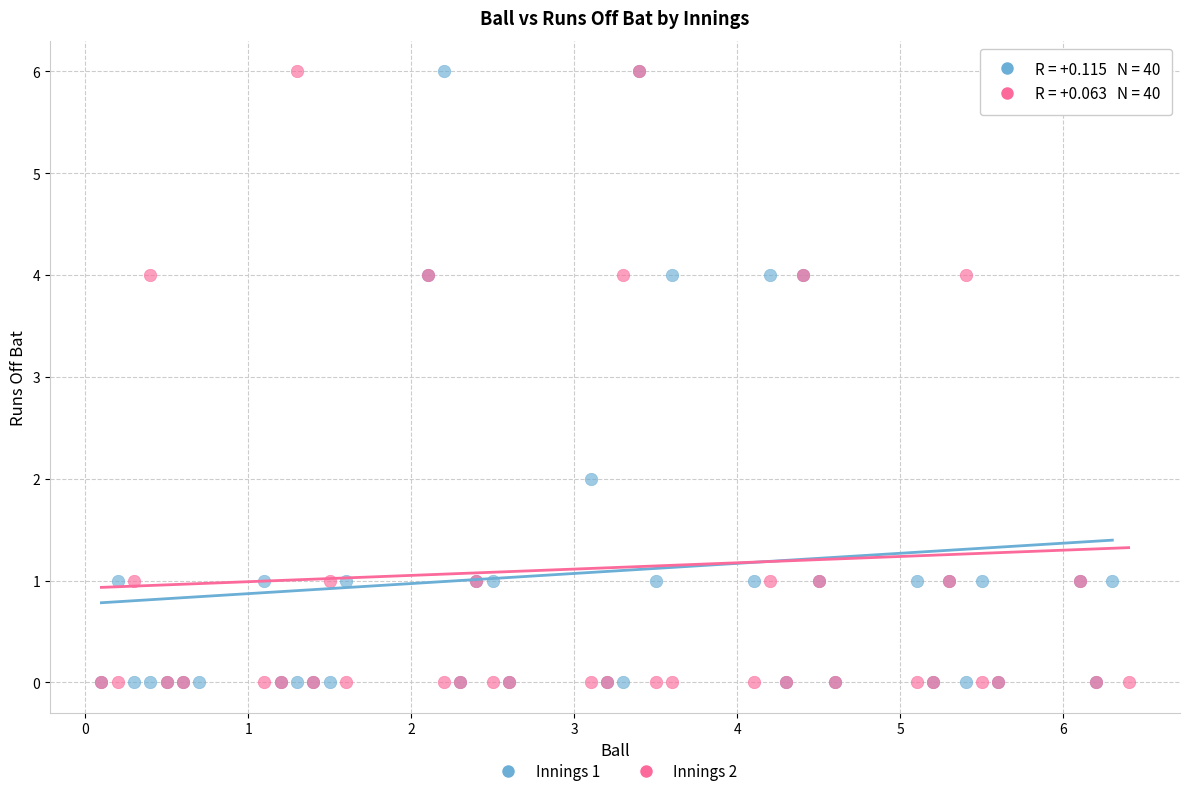

What are all the series names shown in the legend?

Innings 1, Innings 2